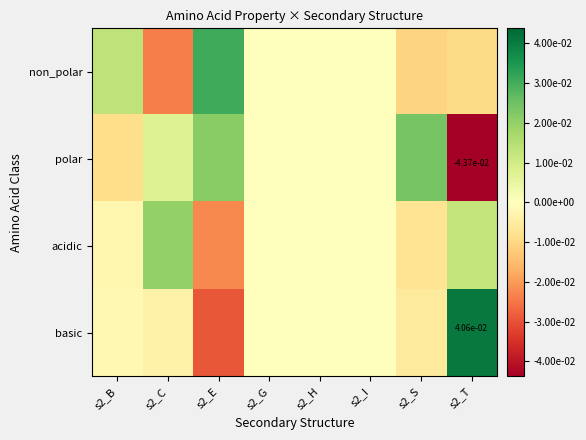

The polar series shows 0.0 at s2_C. True or false?

False